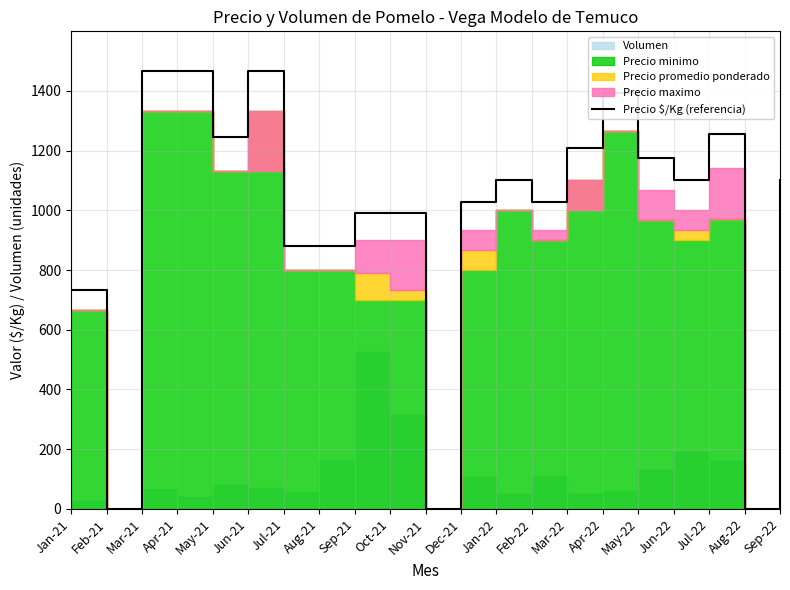

What position from the left is Dec-21?

12